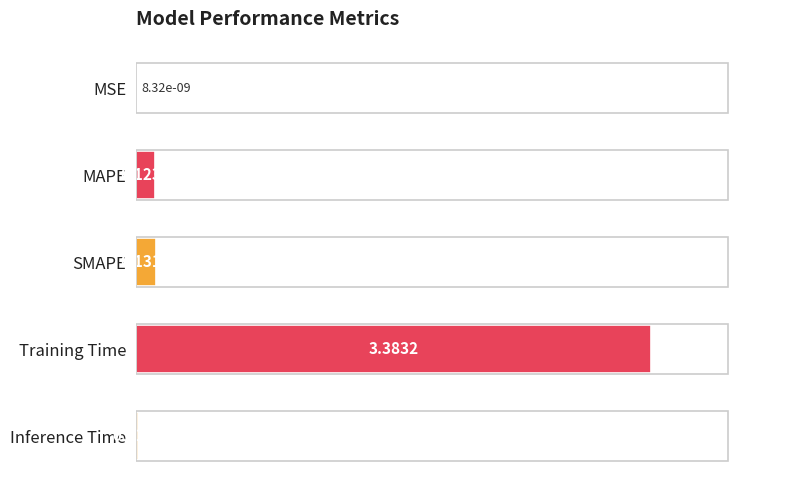

Are the bars horizontal?

Yes